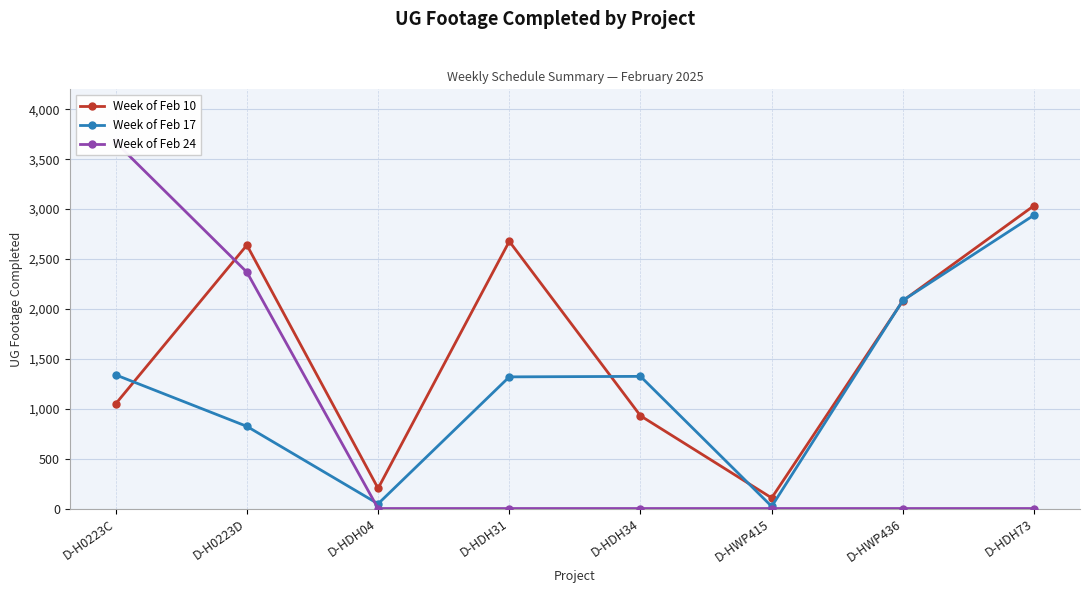

How many series are shown in this chart?

3